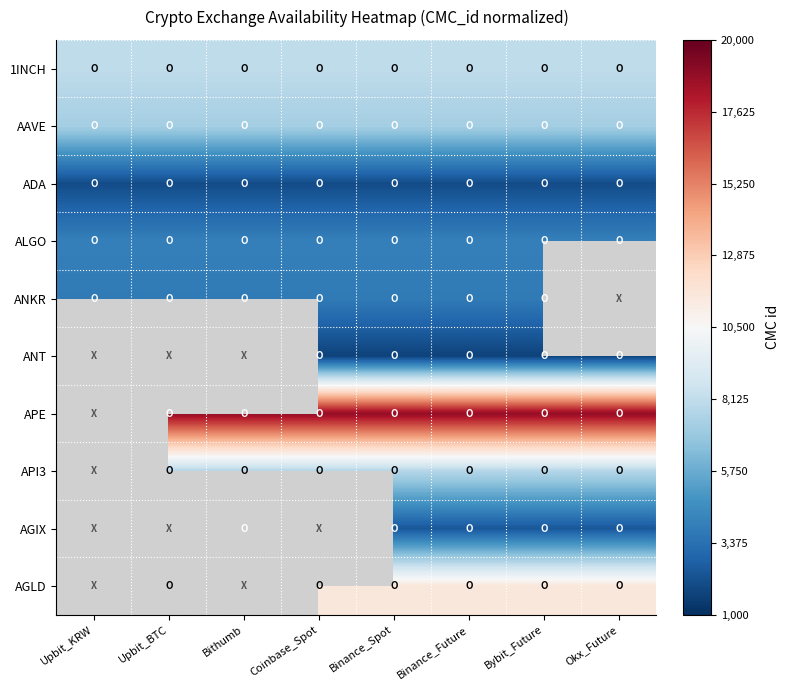

What is the sum of the ALGO values at Upbit_BTC and Coinbase_Spot?

8060.0